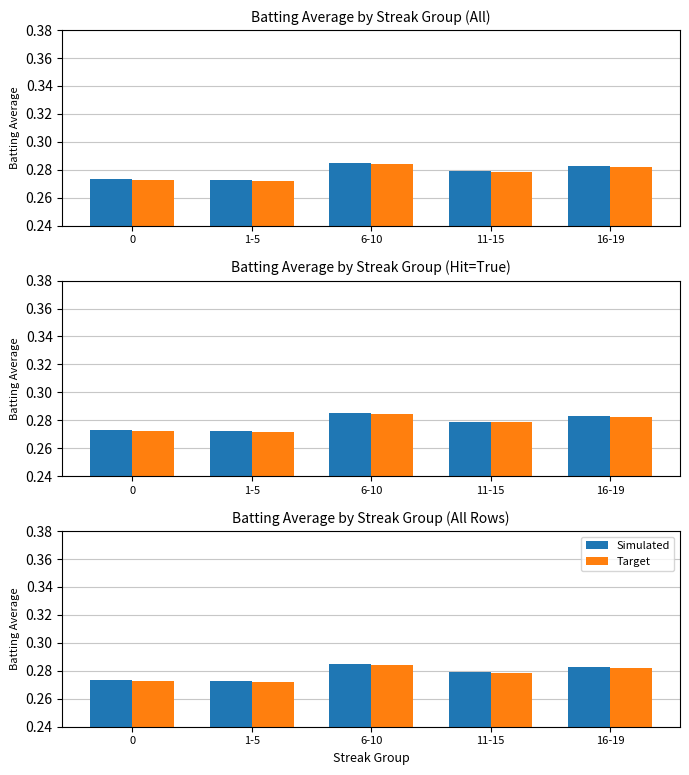

The value of Simulated at 6-10 is 0.3. True or false?

True